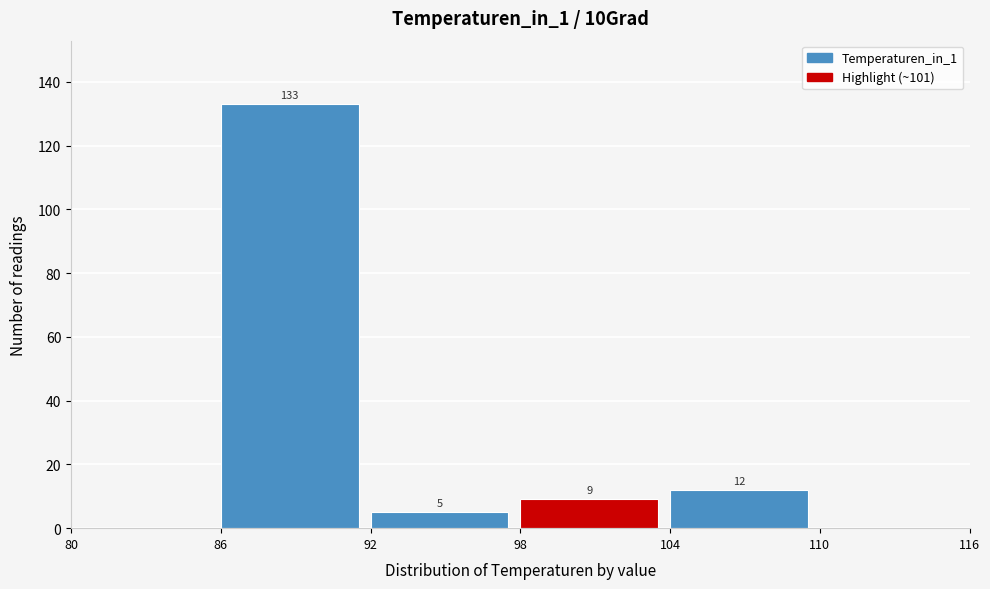

Over which range of the x-axis is the bar tallest?

86 to 92